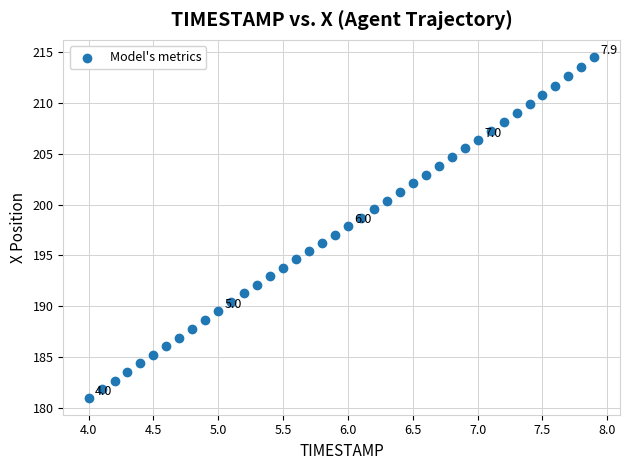

What is the range of X values (max minus min)?

3.9